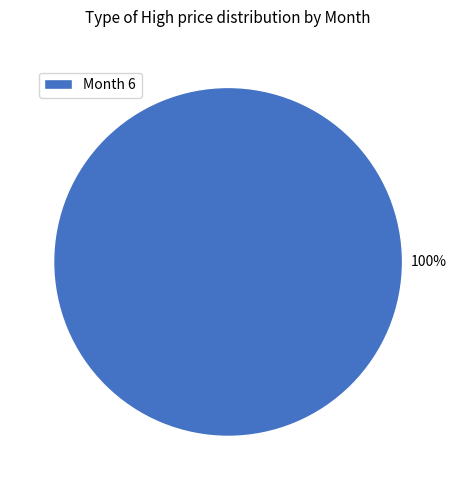

What percentage is the Month 6 slice, to the nearest percent?

100%